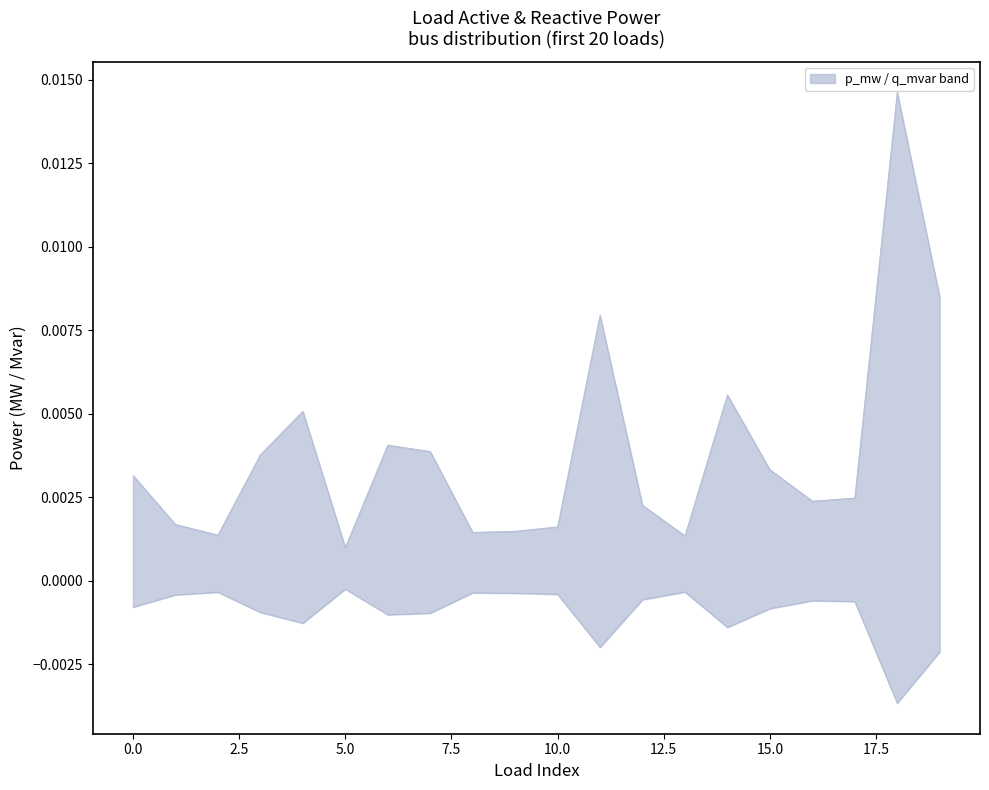

List the series in order of their peak value, lowest first.

q_mvar, p_mw